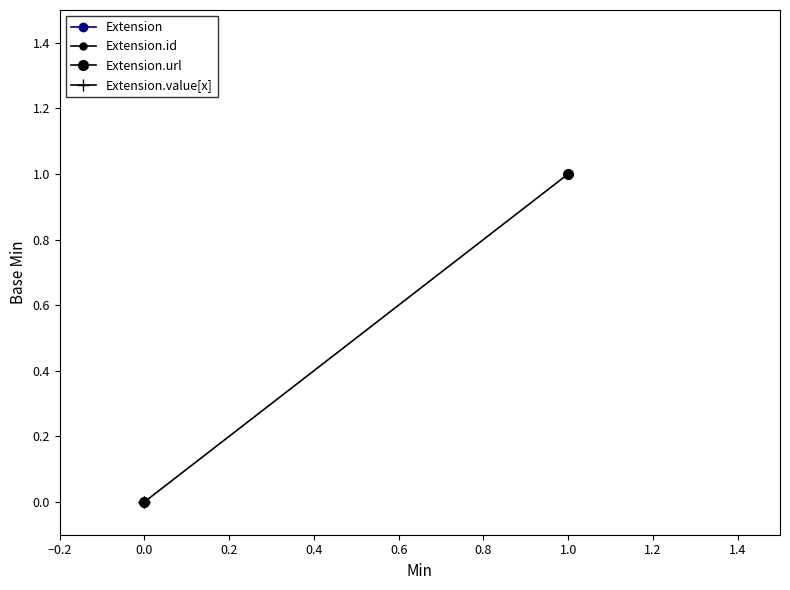

List the series in order of their peak value, highest first.

Extension.url, Extension, Extension.id, Extension.value[x]